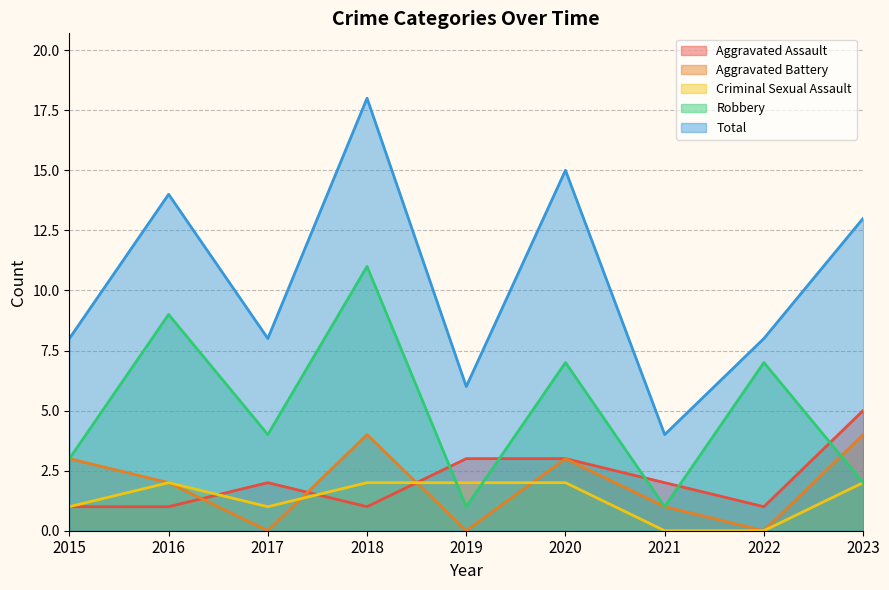

The Robbery series shows 5 at 2015. True or false?

False